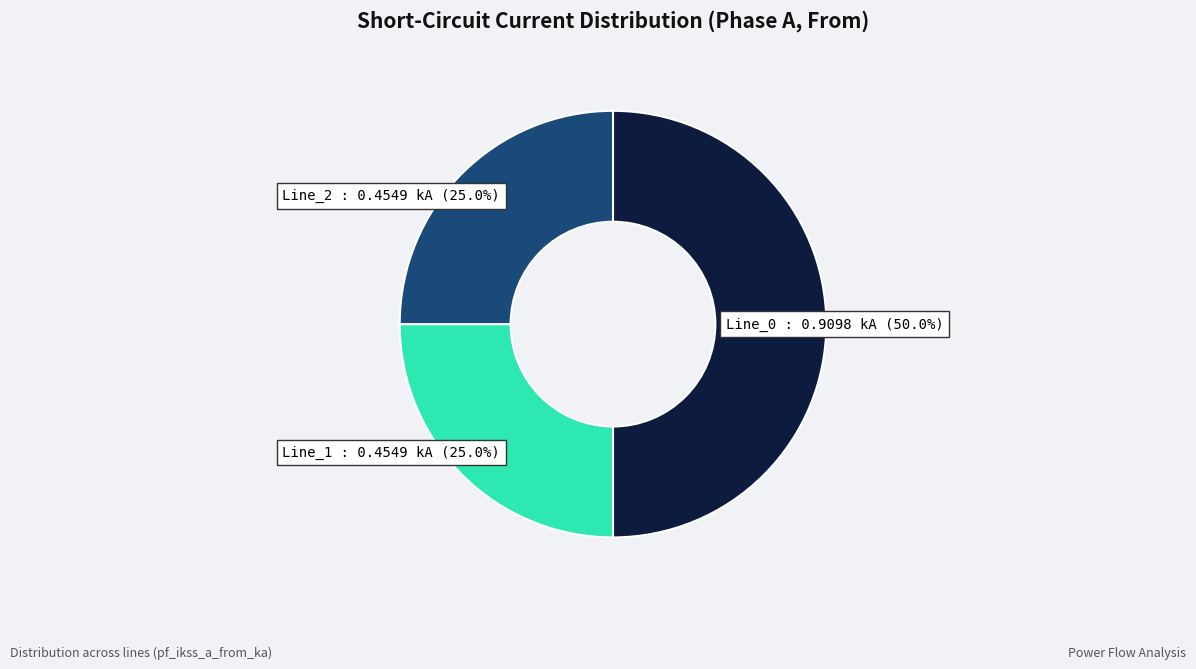

To the nearest percent, what percentage of the pie is Line_1?

25%